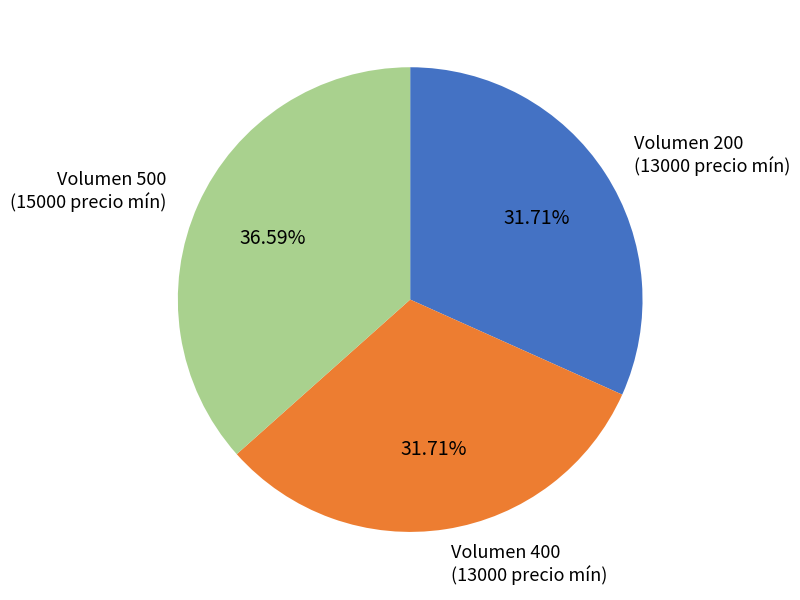

Is there any slice that represents more than half of the pie?

No